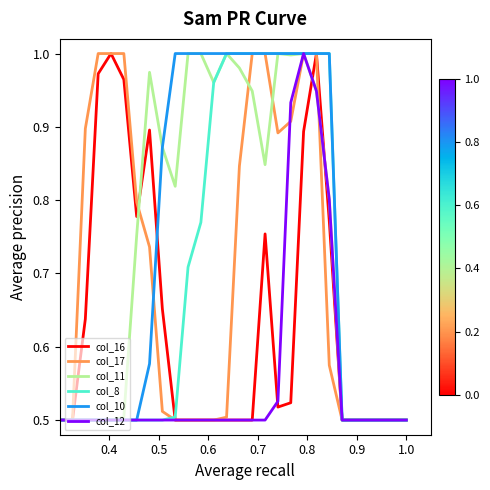

What is the value of the col_17 point at the 20th from the left?

1.0